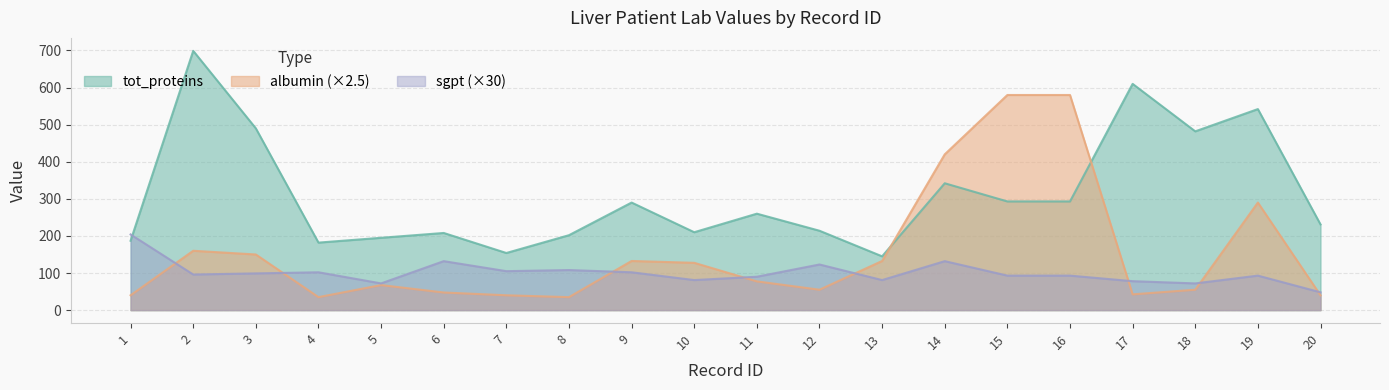

At which label does sgpt reach its peak?

1